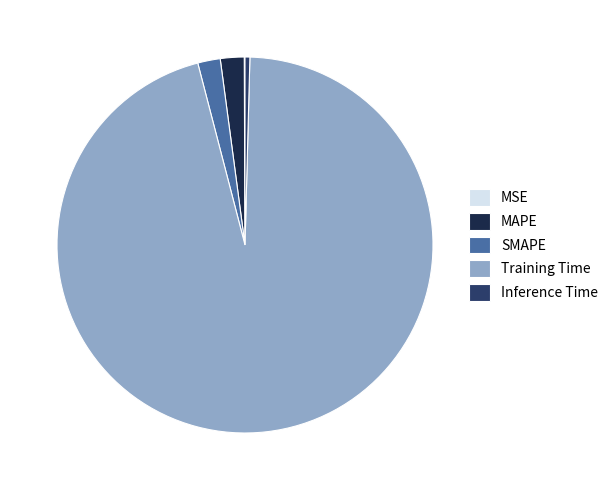

True or false: Training Time accounts for 96% of the total.

True